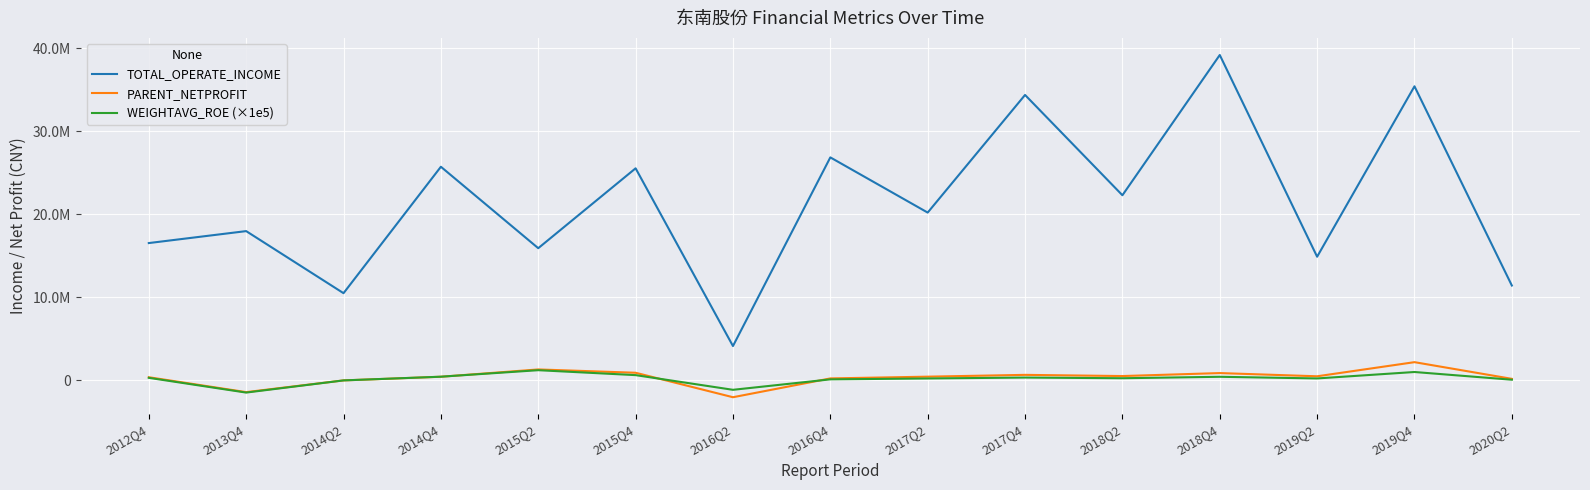

Where does the TOTAL_OPERATE_INCOME series first go above 20208048?

2014Q4